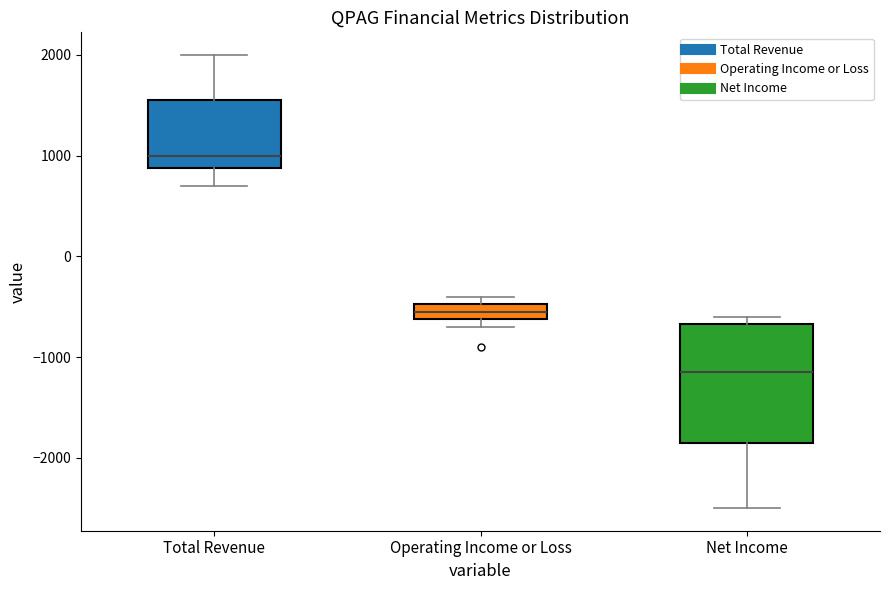

Which box is the tallest, from its lower edge to its upper edge?

Net Income